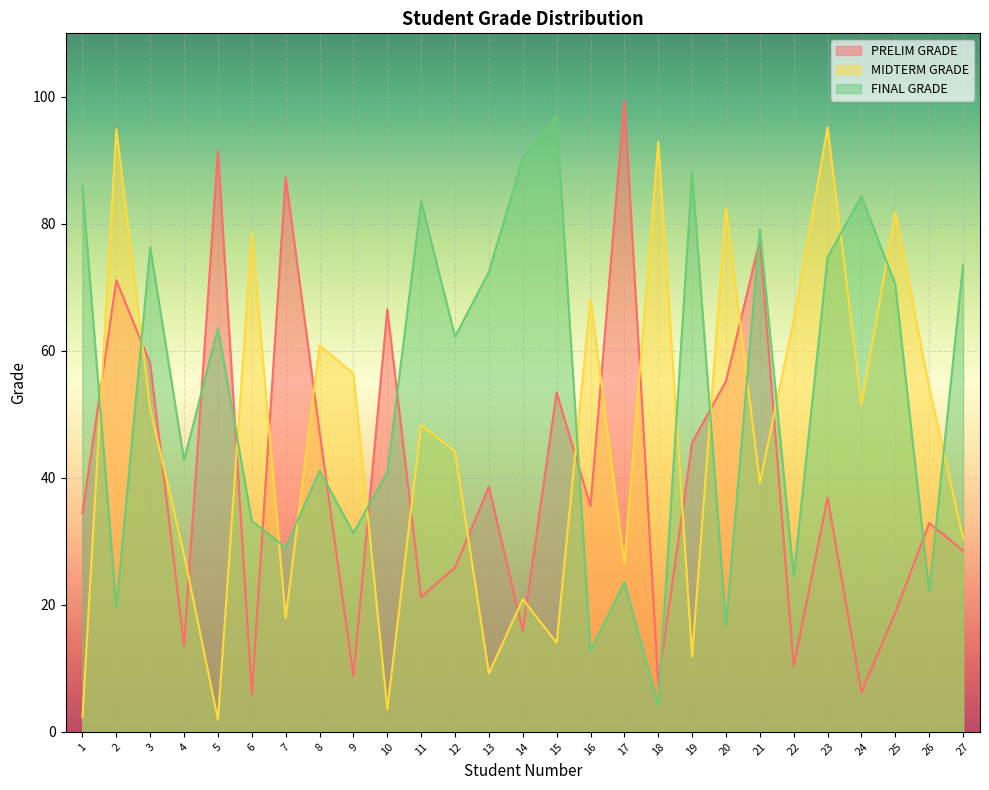

How many lines are shown in the chart?

3